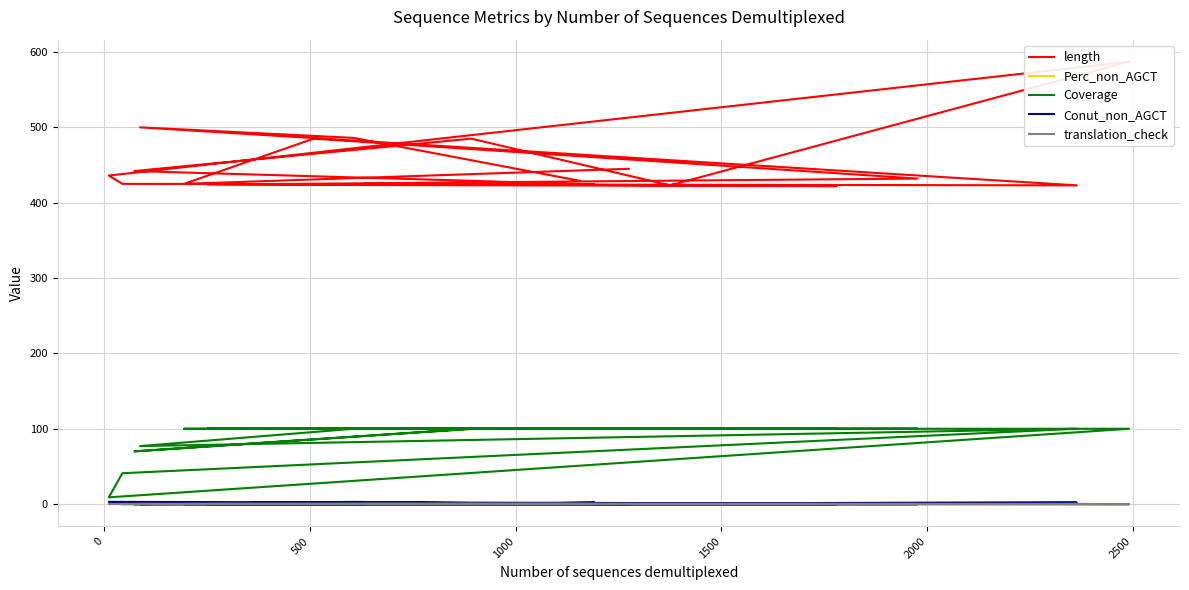

Reading left to right, what are all the values shown in this chart?

length: 429.0	486.0	500.0	423.0	425.0	436.0	587.0	423.0	485.0	442.0	429.0	424.0	426.0	425.0	422.0	424.0	432.0	485.0	425.0	445.0
Perc_non_AGCT: 0.0	0.6	0.0	0.5	0.0	0.7	0.0	0.0	0.0	0.0	0.0	0.5	0.0	0.0	0.0	0.0	0.0	0.0	0.0	0.0
Coverage: 100.0	100.0	77.0	100.0	41.0	9.0	100.0	100.0	100.0	70.0	100.0	100.0	100.0	100.0	100.0	100.0	100.0	100.0	100.0	100.0
Conut_non_AGCT: 0.0	3.0	0.0	2.0	0.0	3.0	0.0	0.0	0.0	0.0	0.0	2.0	0.0	0.0	0.0	0.0	0.0	0.0	0.0	0.0
translation_check: 0.0	0.0	0.0	0.0	0.0	0.0	0.0	0.0	0.0	0.0	0.0	0.0	0.0	0.0	0.0	0.0	0.0	0.0	0.0	0.0